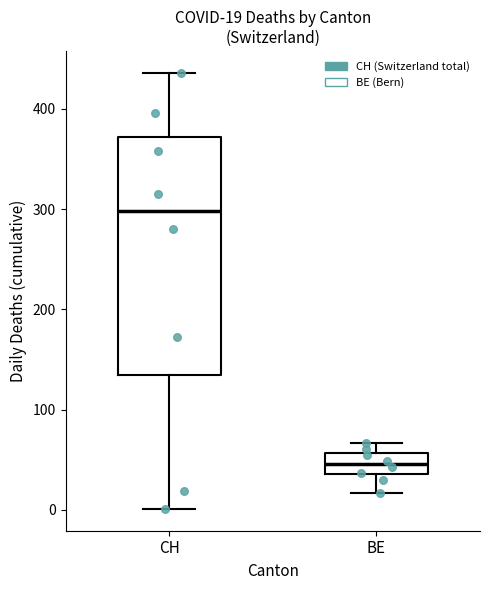

Which box has the highest median line?

CH